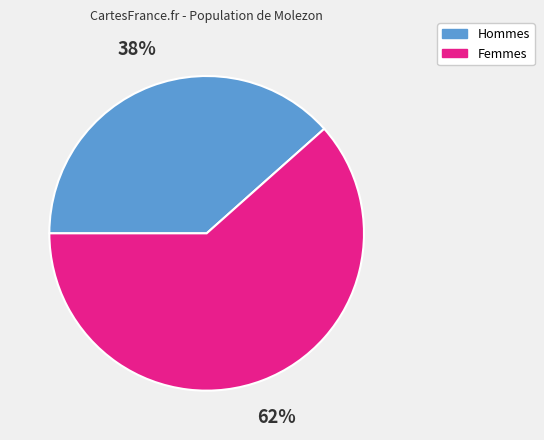

Which slice is the largest?

Femmes